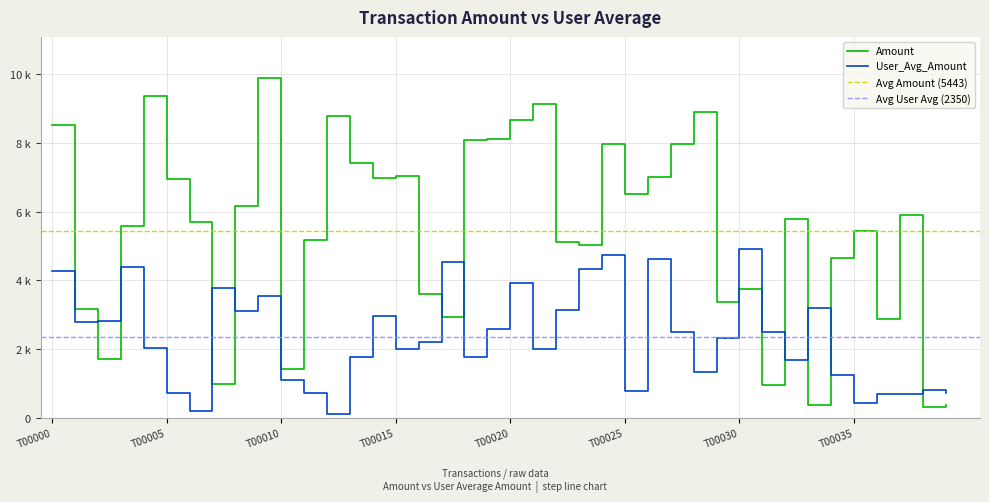

Rank the series by their maximum value, from highest to lowest.

Amount, User_Avg_Amount